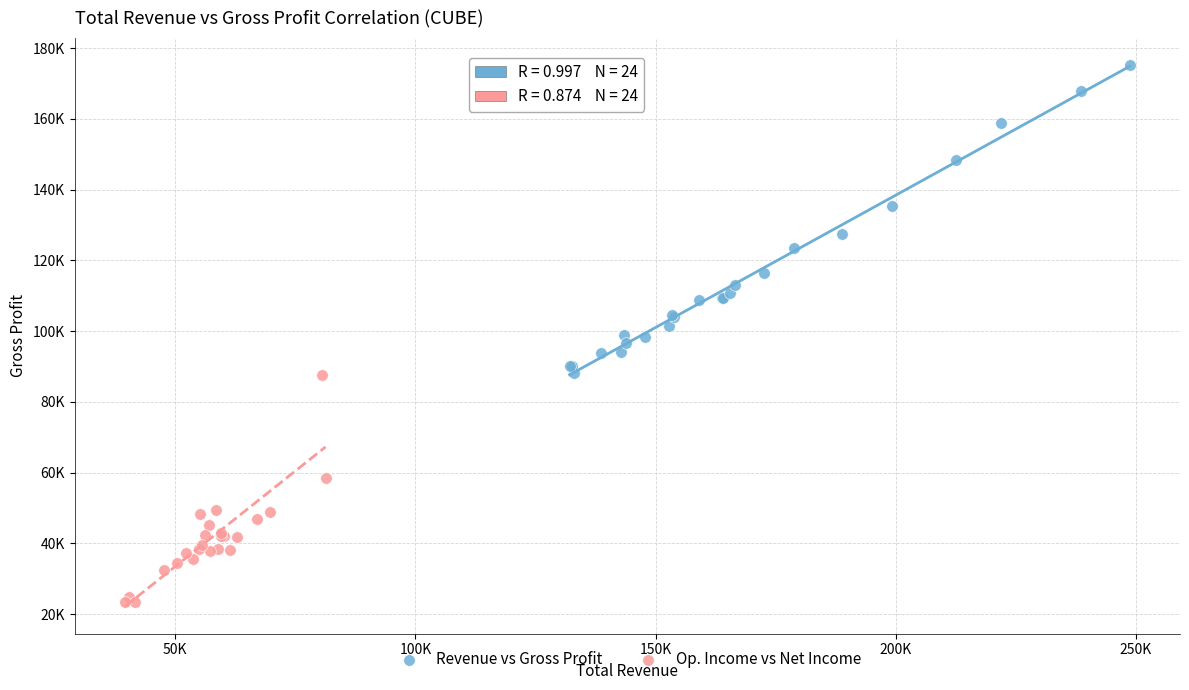

What are all the series names shown in the legend?

Revenue vs Gross Profit, Op. Income vs Net Income